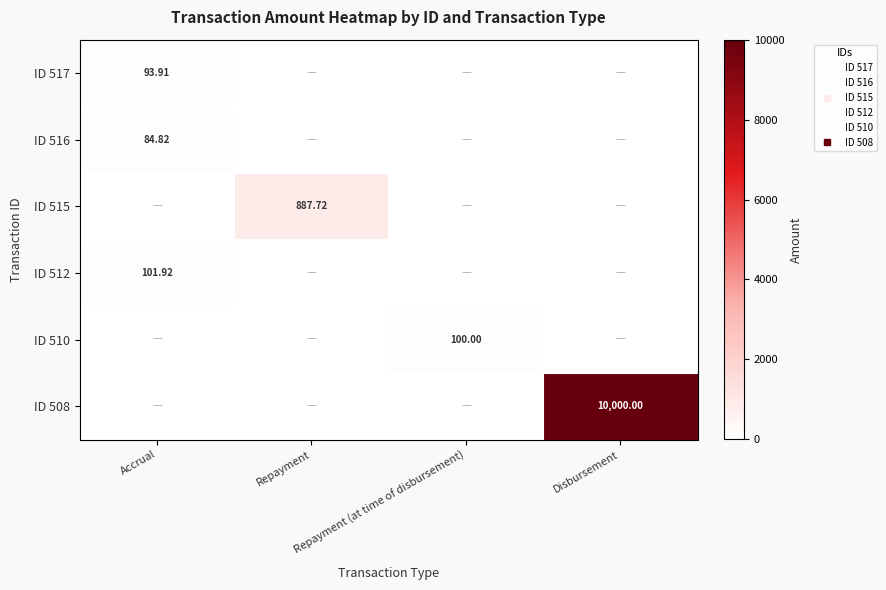

Count the number of data series in this chart.

6